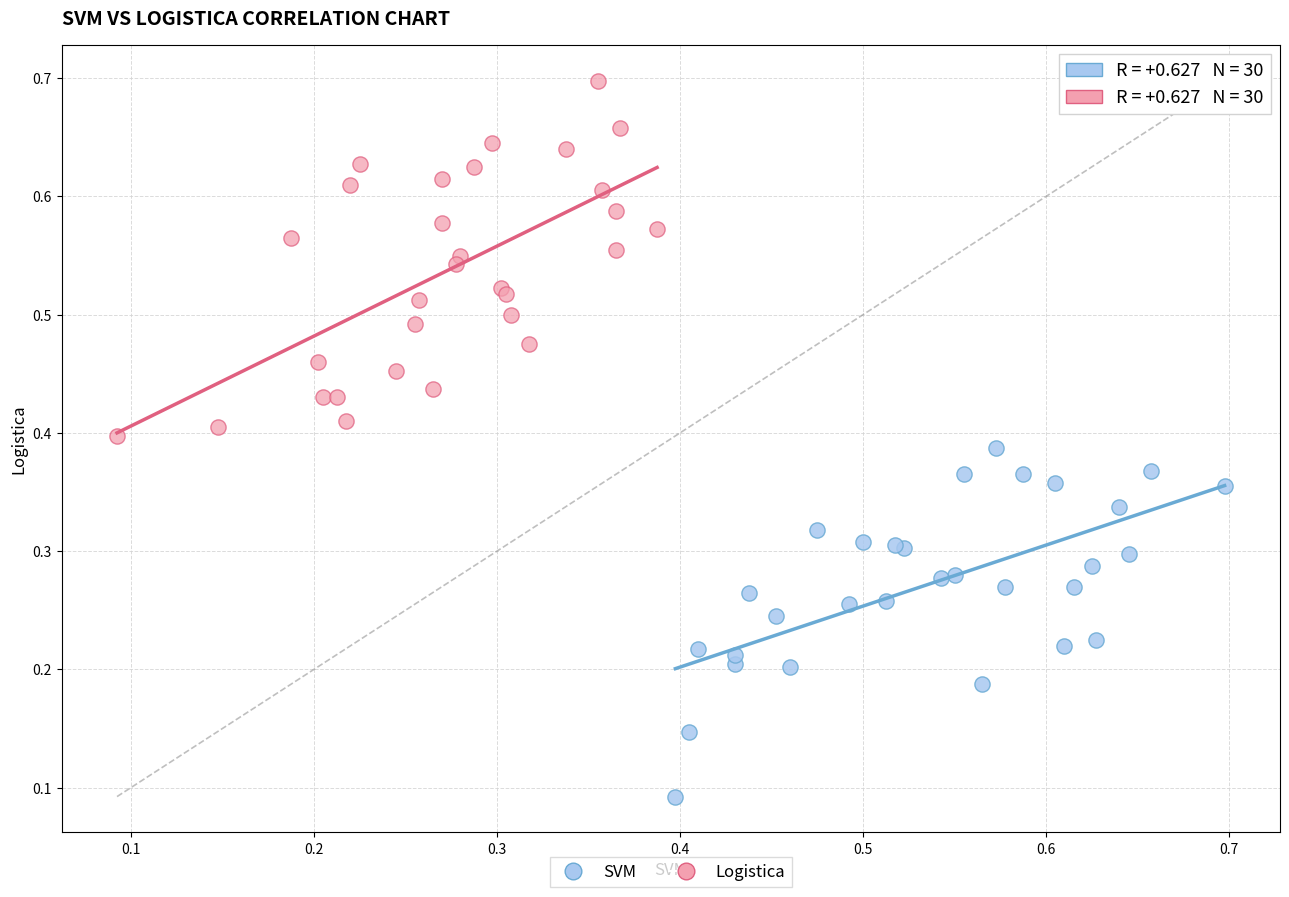

Which series contains the highest Y value?

Logistica